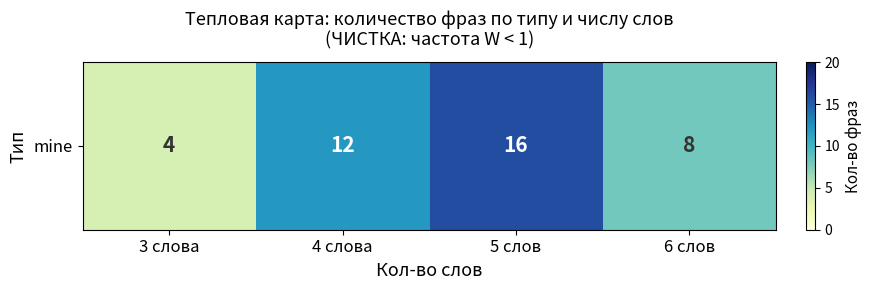

Reading right to left, list all the values displayed in this chart.

6 слов=8	5 слов=16	4 слова=12	3 слова=4